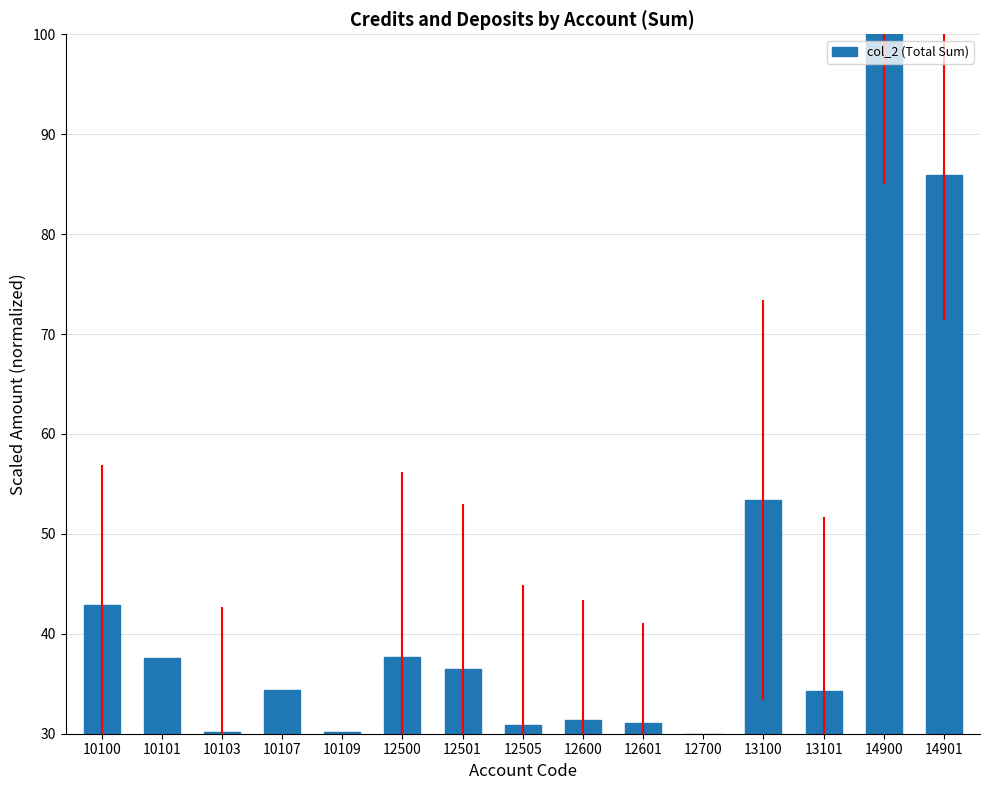

What is the difference between the second highest and second lowest values?

55.7